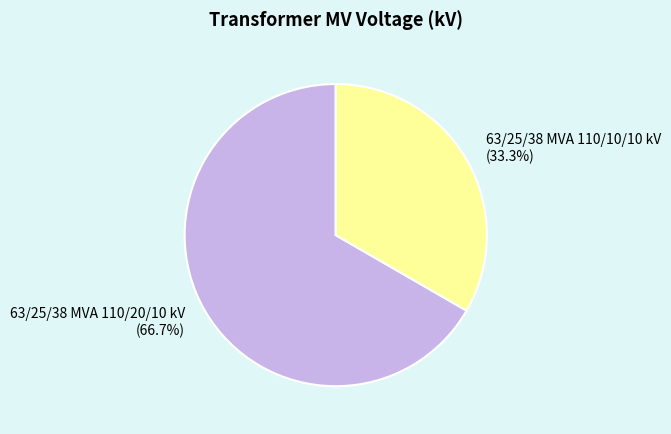

What percentage is the 63/25/38 MVA 110/10/10 kV slice, to the nearest percent?

33%